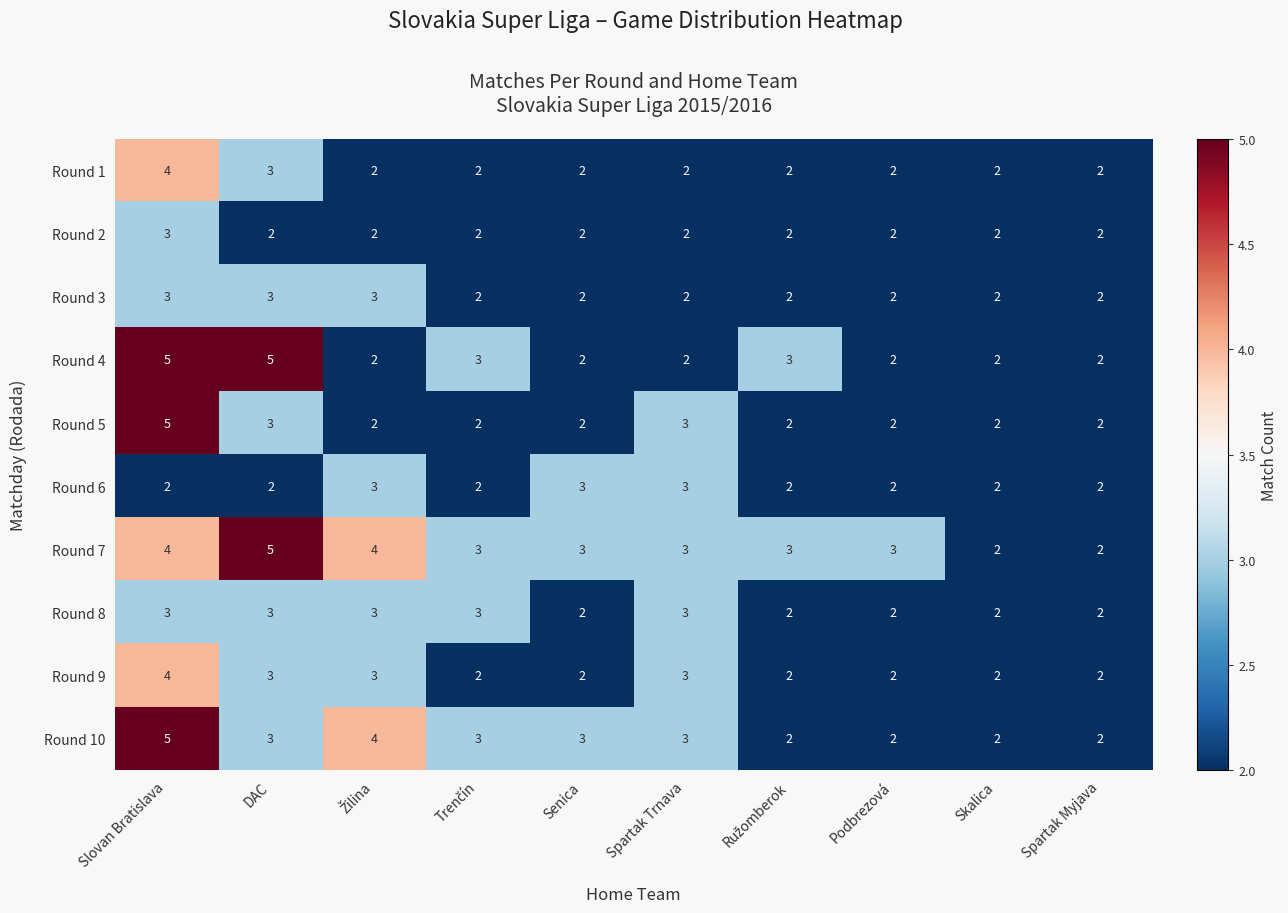

What is the greatest value displayed?

5